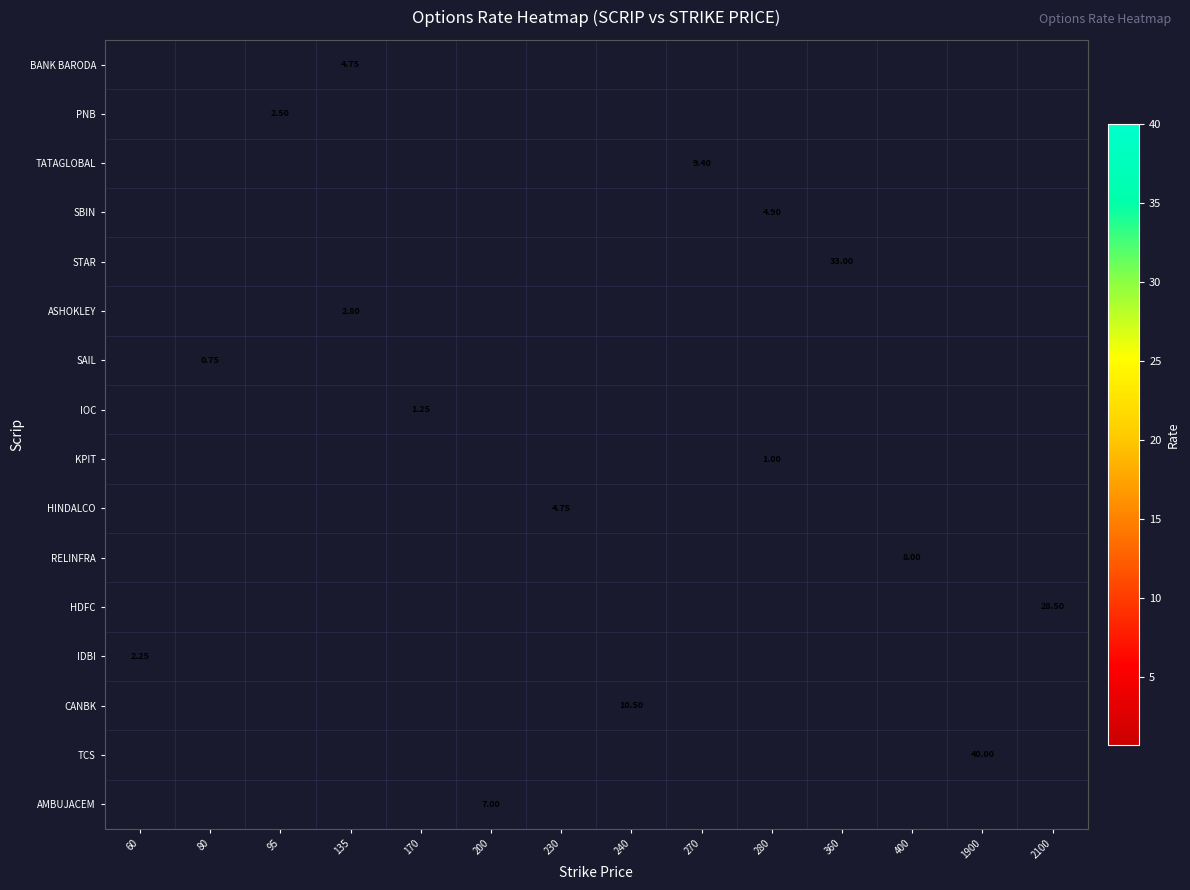

At which category does the chart reach its minimum across all series?

80